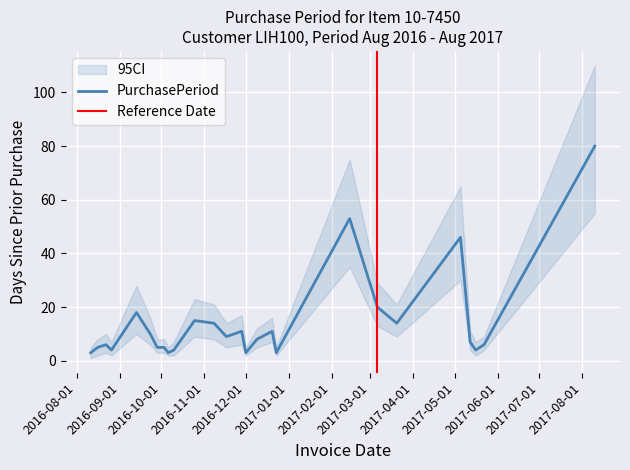

What is the average value?

14